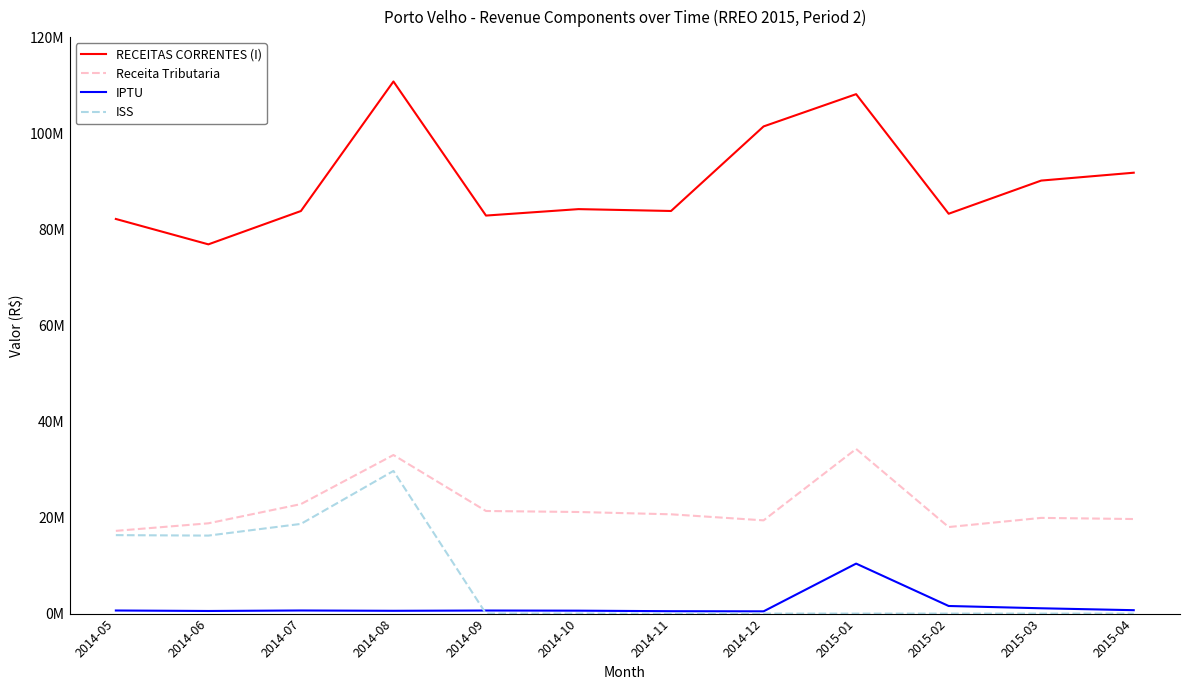

What is the label of the 4th point from the left?

2014-08